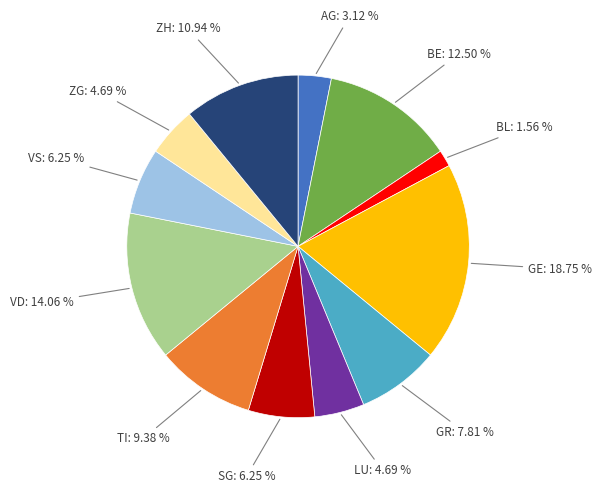

Is there any slice that represents more than half of the pie?

No